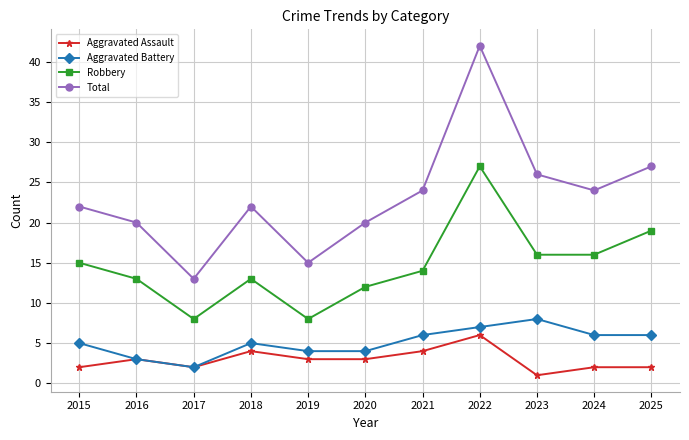

What is the spread (max minus min) of values at 2023?

25